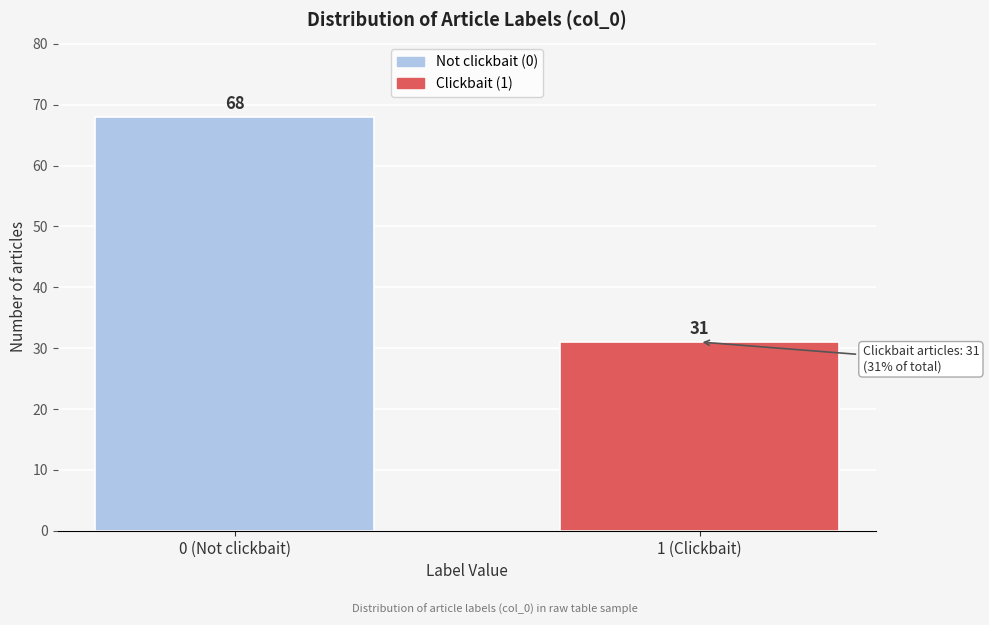

Reading left to right, what are all the values shown in this chart?

68	31